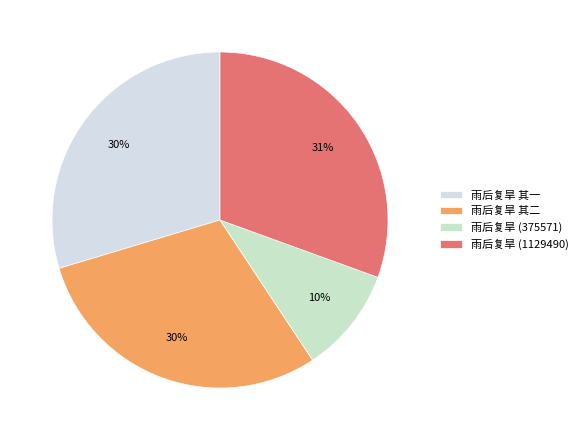

How many slices are in this pie chart?

4